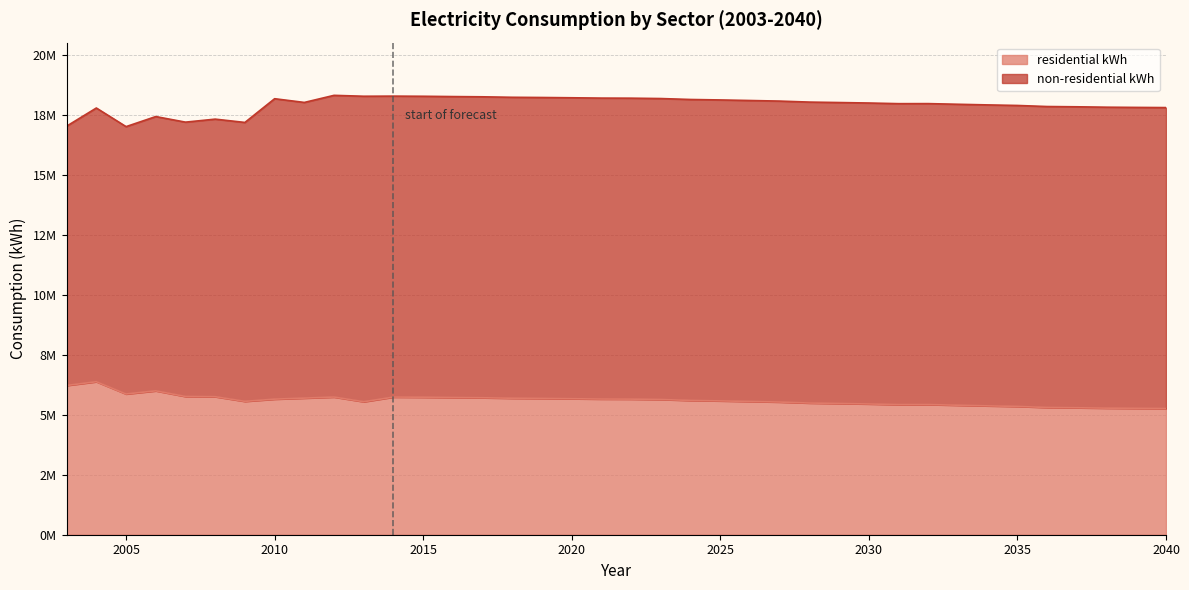

Read the value at 2038.

5276249